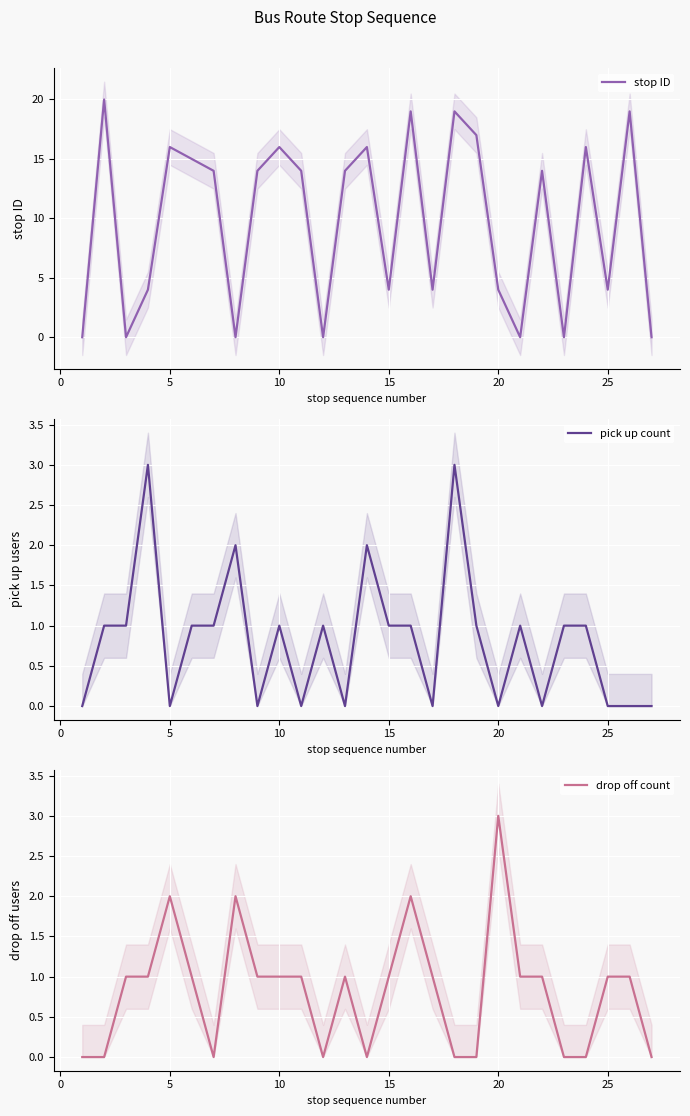

Reading left to right, transcribe all the data shown in this chart.

stop ID: 0	20	0	4	16	15	14	0	14	16	14	0	14	16	4	19	4	19	17	4	0	14	0	16	4	19	0
pick up count: 0	1	1	3	0	1	1	2	0	1	0	1	0	2	1	1	0	3	1	0	1	0	1	1	0	0	0
drop off count: 0	0	1	1	2	1	0	2	1	1	1	0	1	0	1	2	1	0	0	3	1	1	0	0	1	1	0